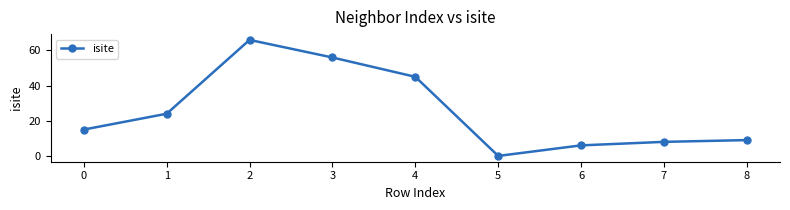

Approximately how many times larger is the value at 0 compared to 4?

0.3